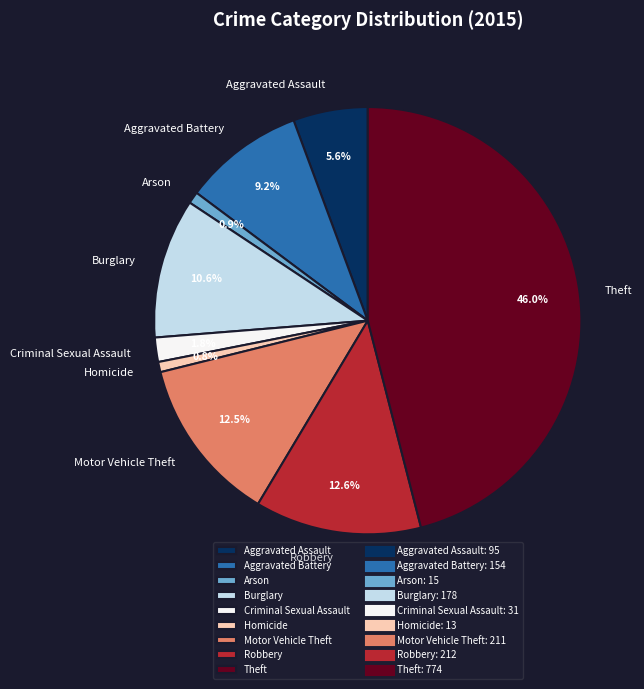

Is the sum of Robbery and Aggravated Assault greater than half?

No